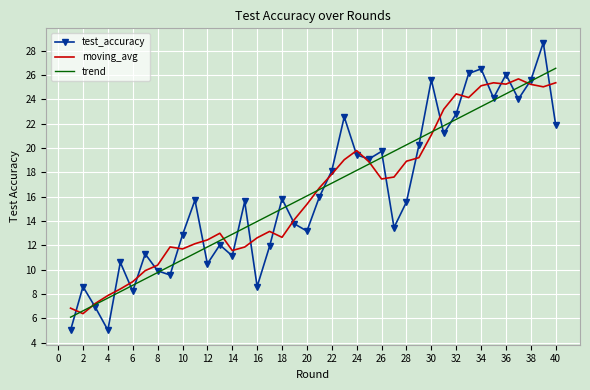

Which series has the widest spread of values?

test_accuracy